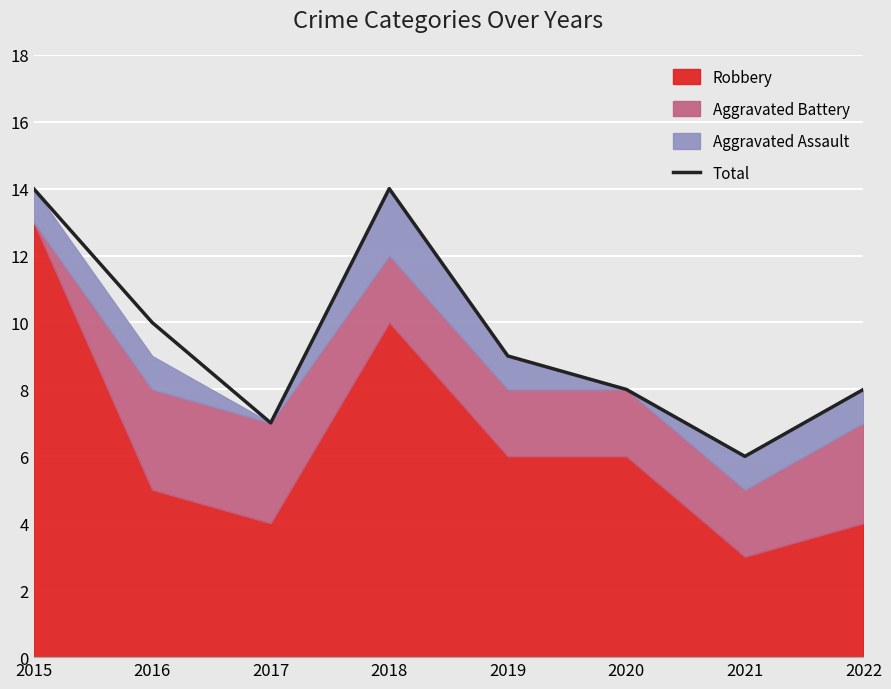

How many points are lower than both their immediate neighbors (excluding endpoints)?

2